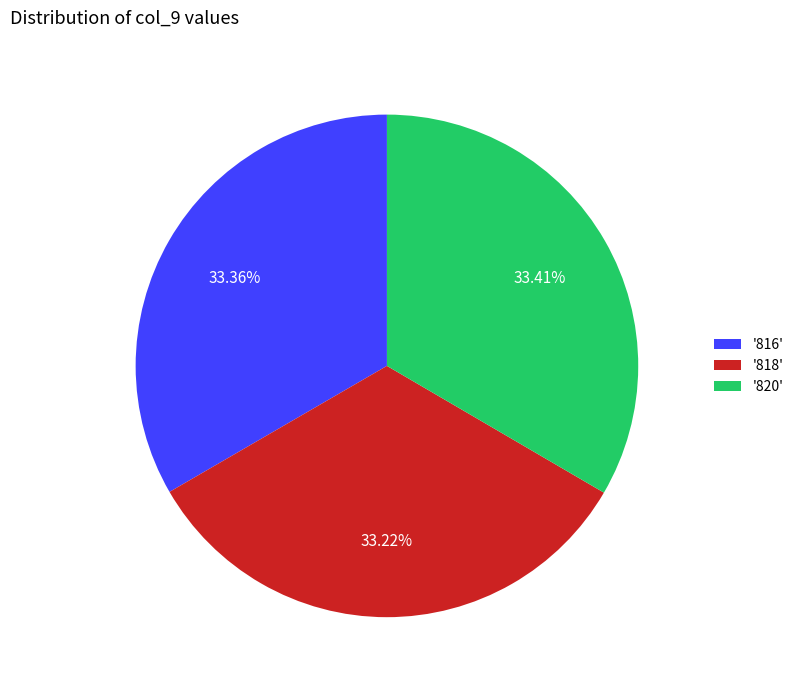

What is the ratio of the value at '818' to the value at '816'?

1.0